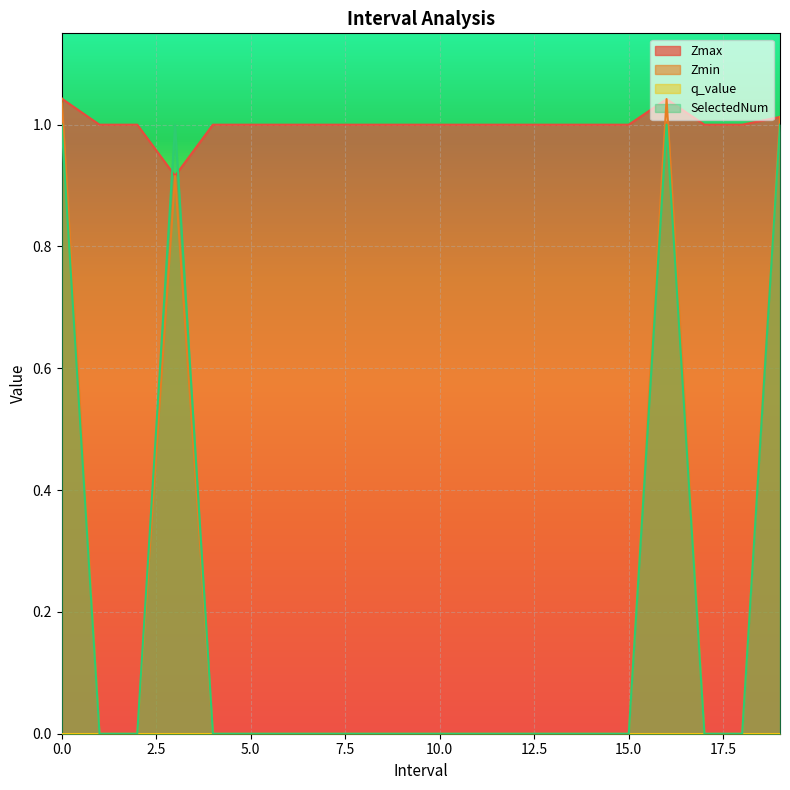

How many interior local peaks does the Zmax series have?

1